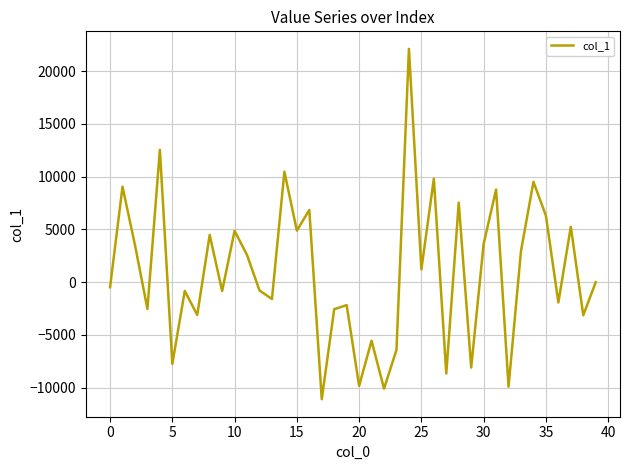

What is the minimum value shown in the chart?

-11086.7